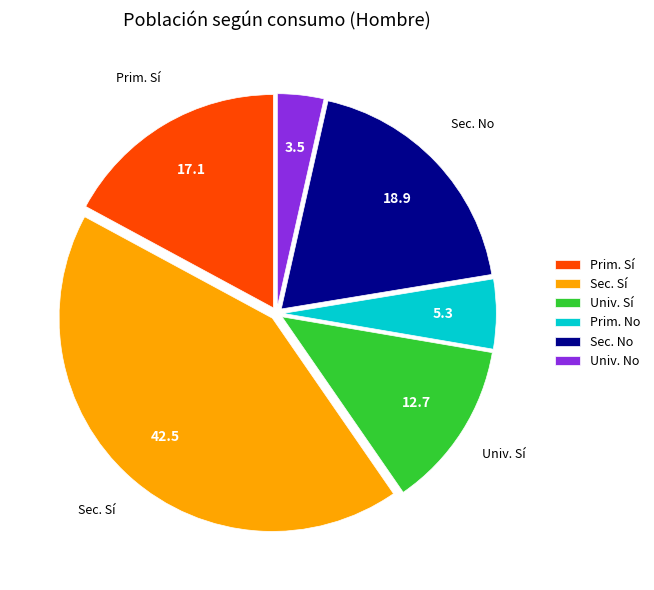

True or false: Univ. No accounts for 15% of the total.

False